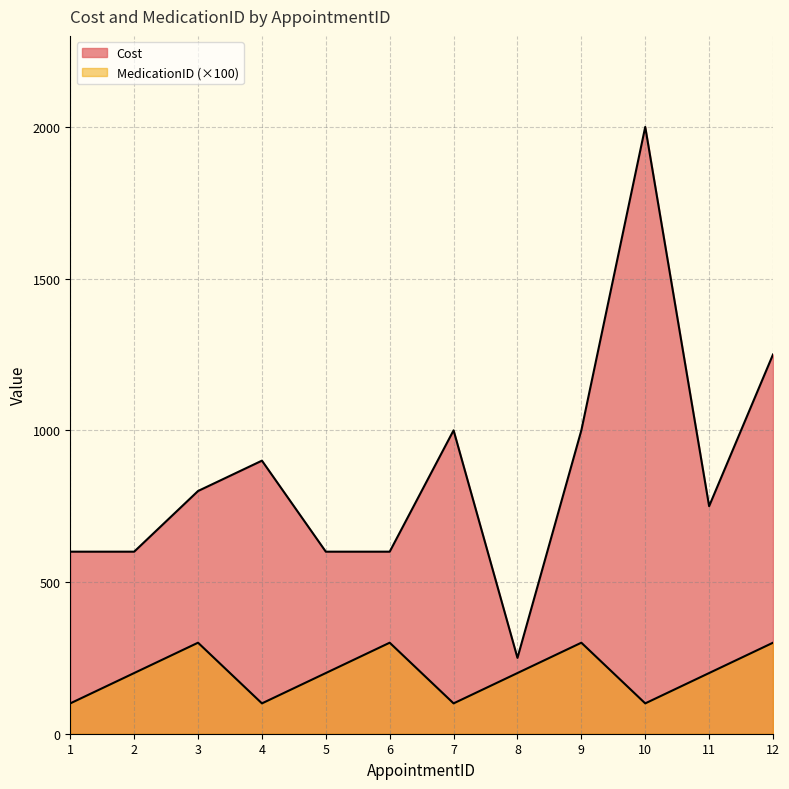

What value does the MedicationID series have at 7, to the nearest 5?

100